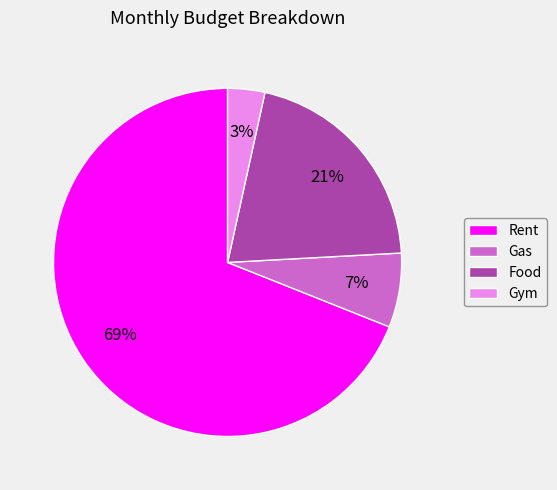

Which category has the biggest portion of the pie?

Rent